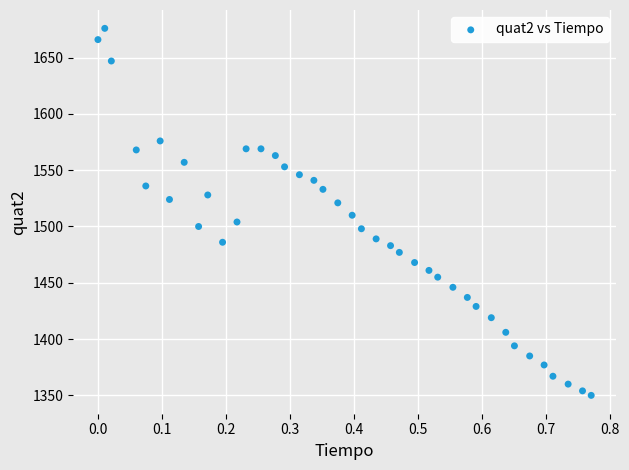

What is the range of Y values (max minus min)?

326